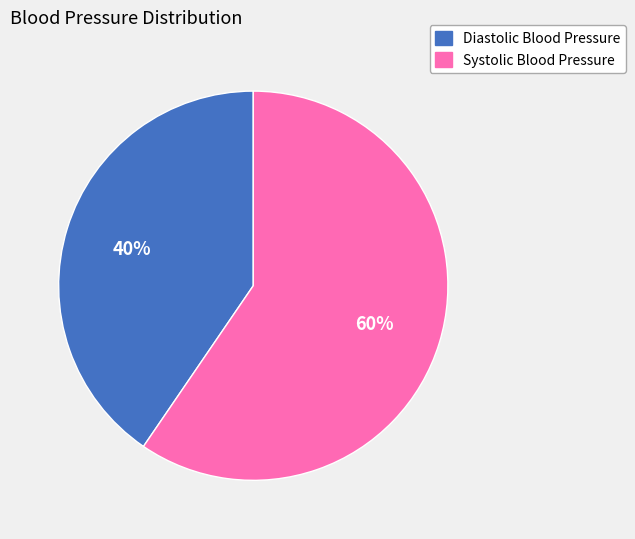

What is the ratio of the value at Diastolic Blood Pressure to the value at Systolic Blood Pressure?

0.7